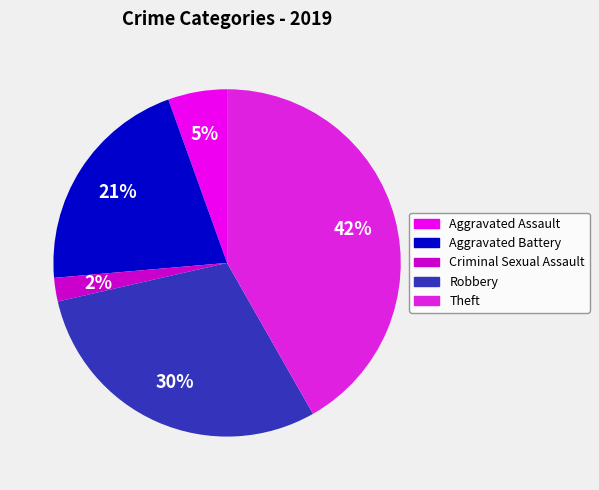

Rank the categories by value from lowest to highest.

Criminal Sexual Assault, Aggravated Assault, Aggravated Battery, Robbery, Theft